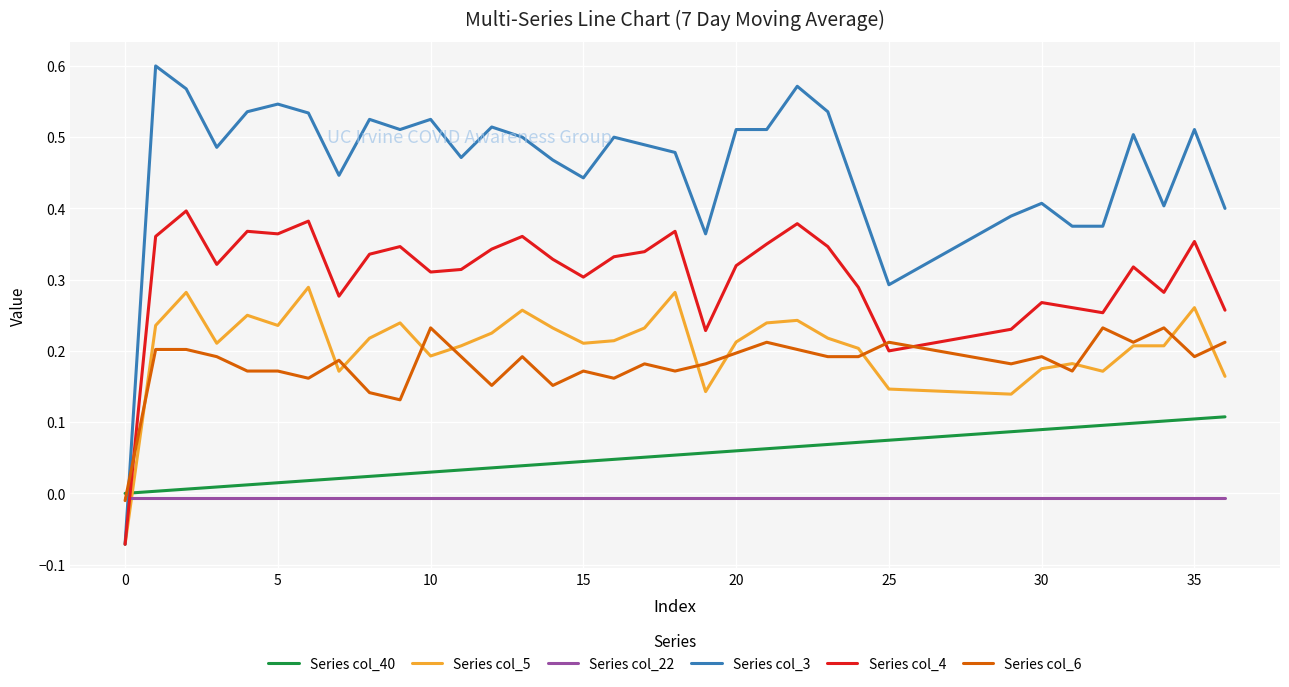

Which series has the largest range (max minus min)?

Series col_3